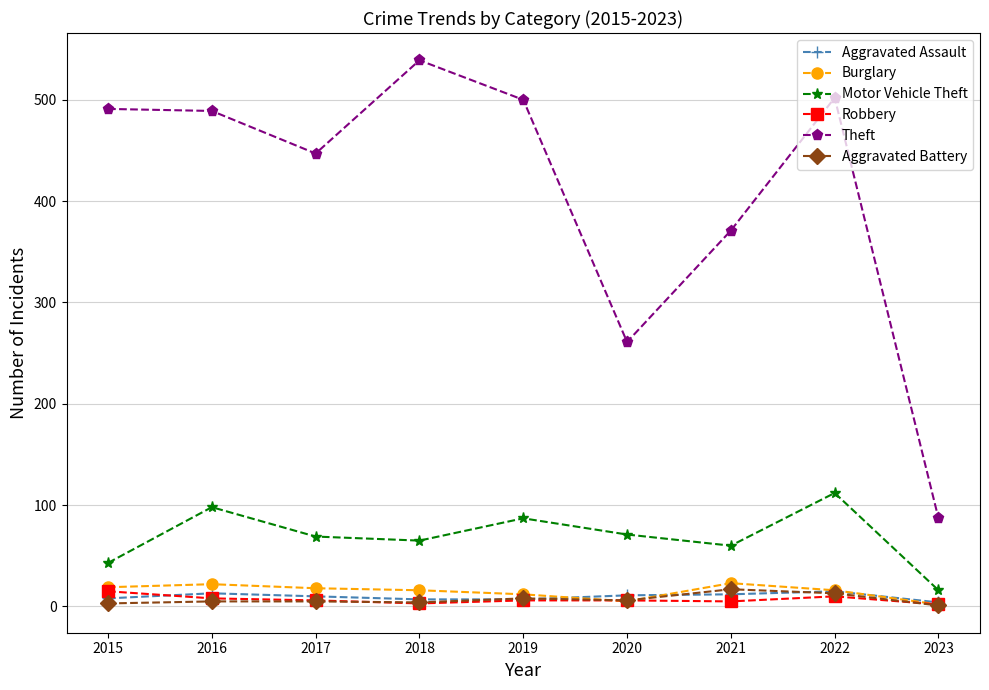

True or false: Robbery has a value of 15 at 2015.

True